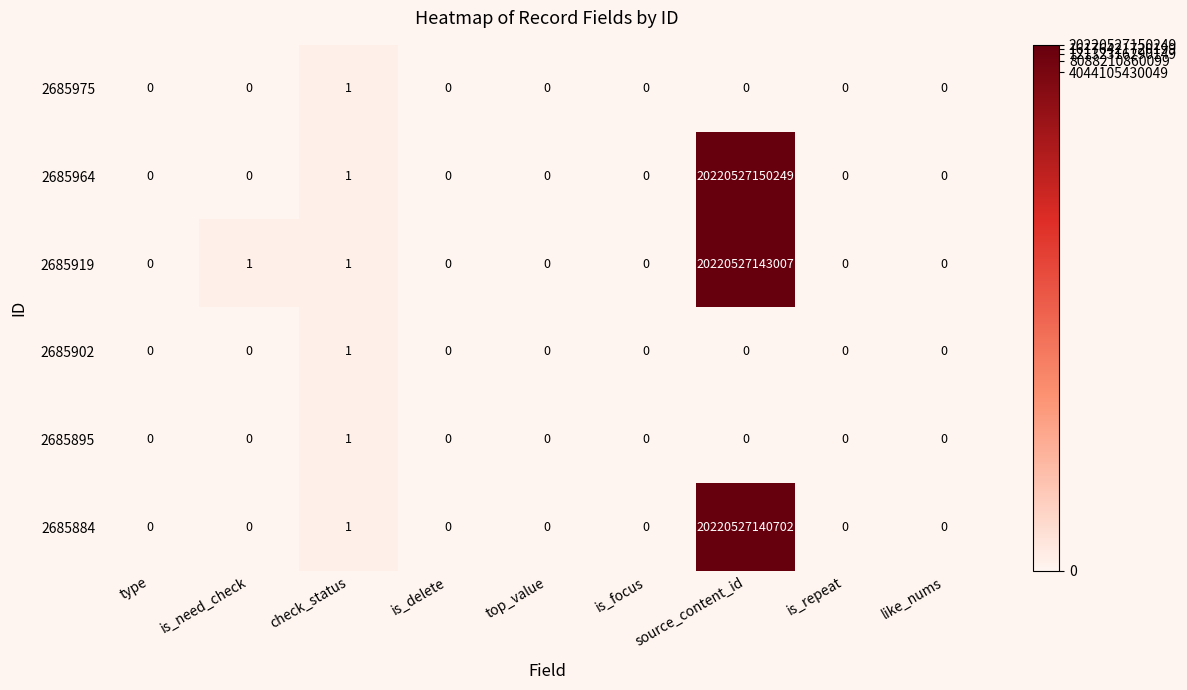

Which series has the widest spread of values?

2685964